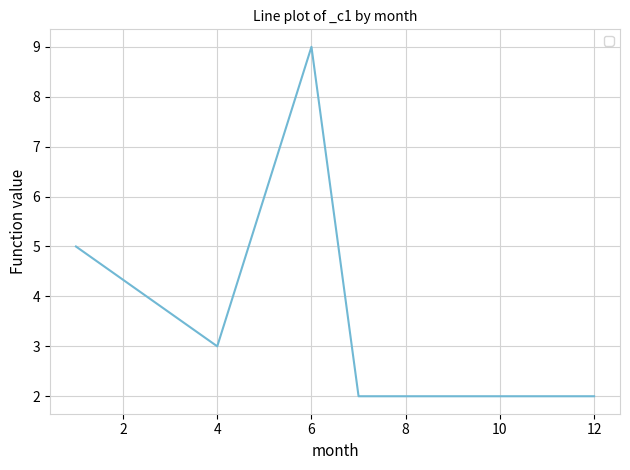

What is the greatest value displayed?

9